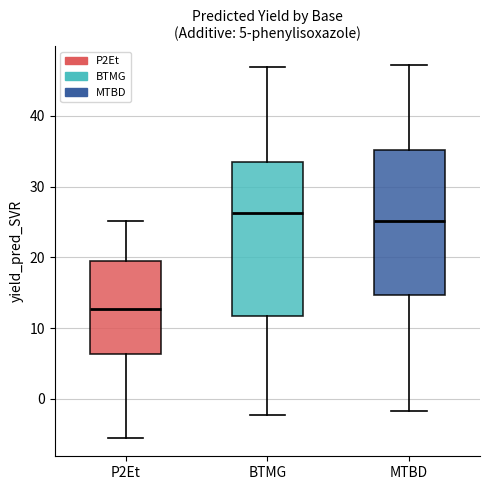

Which box's median line is the highest?

BTMG